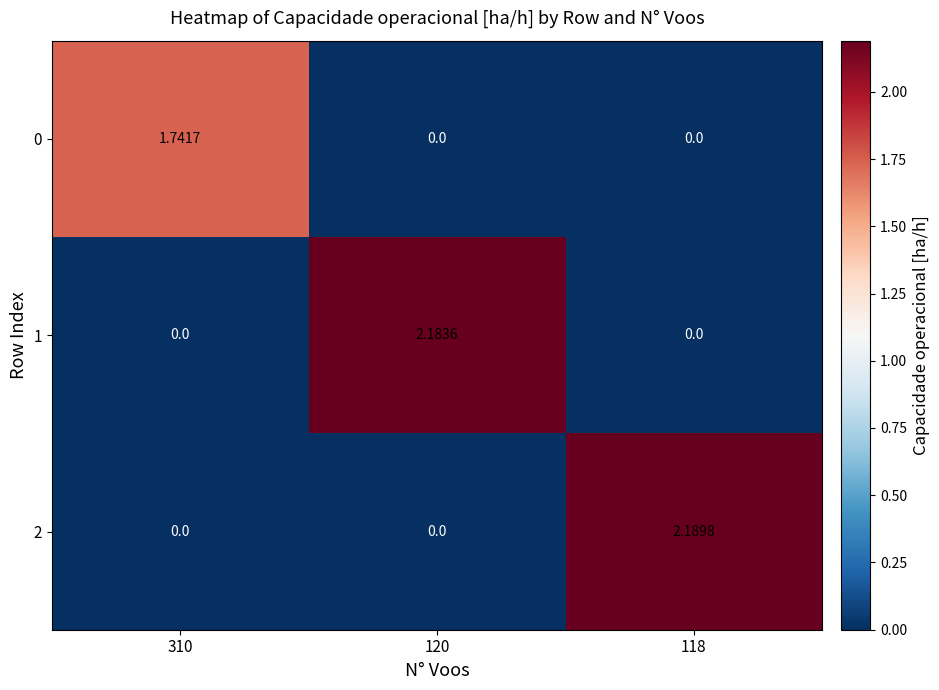

Which series has the largest total across all categories?

2